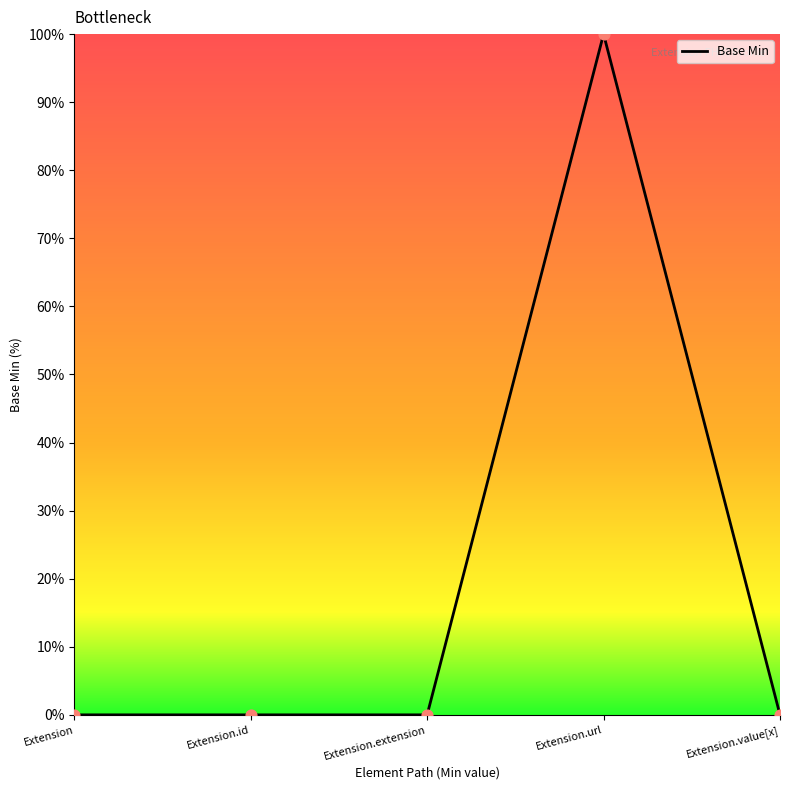

Which has a higher value, Extension.url or Extension.id?

Extension.url